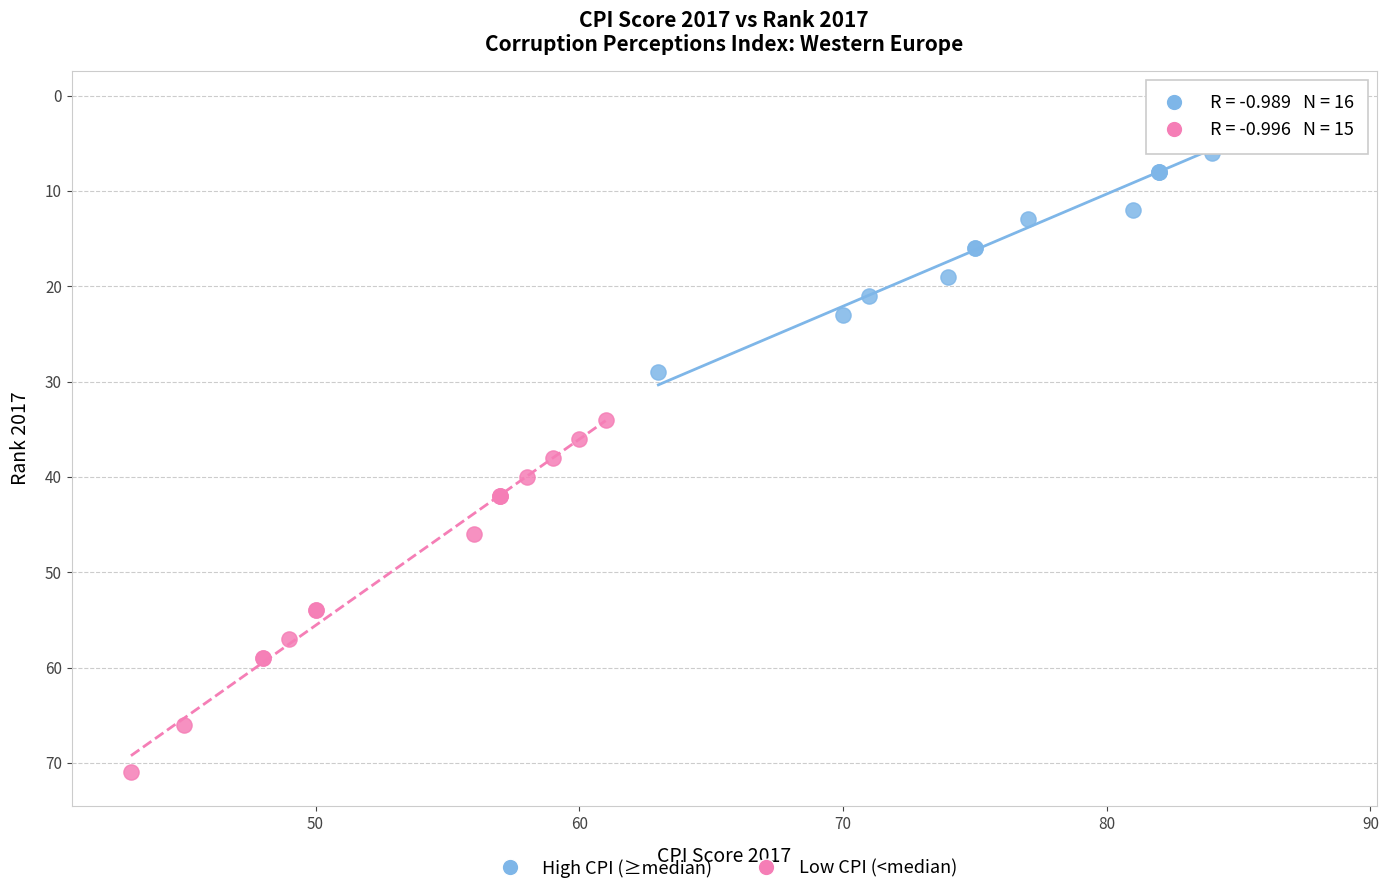

Which series reaches the maximum Y coordinate?

Low CPI (<median)